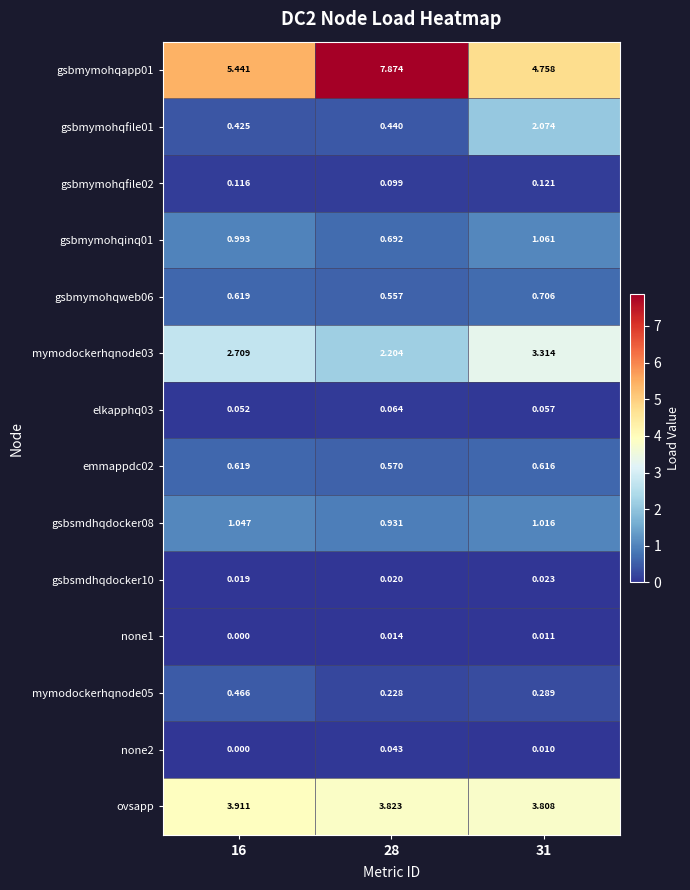

Is the value of mymodockerhqnode03 at 28 greater than the value of mymodockerhqnode05 at 31?

Yes